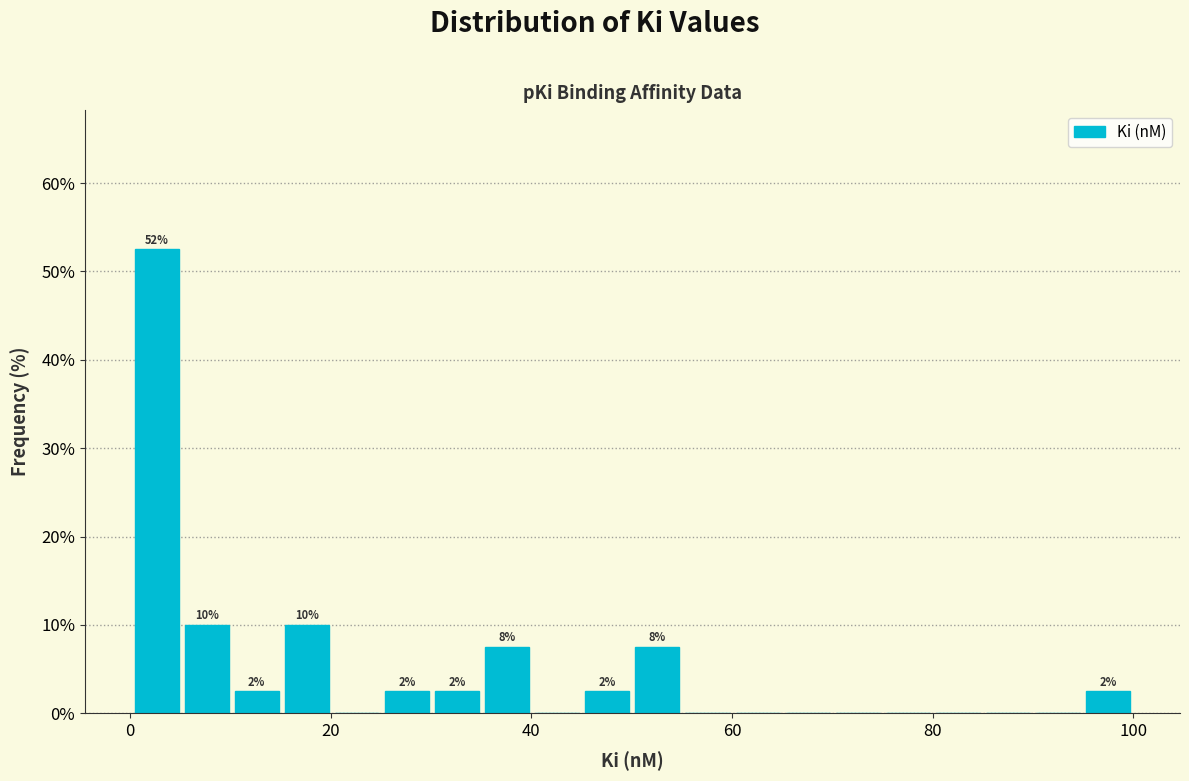

Read against the x-axis, roughly where is the centre of the tallest bar?

2